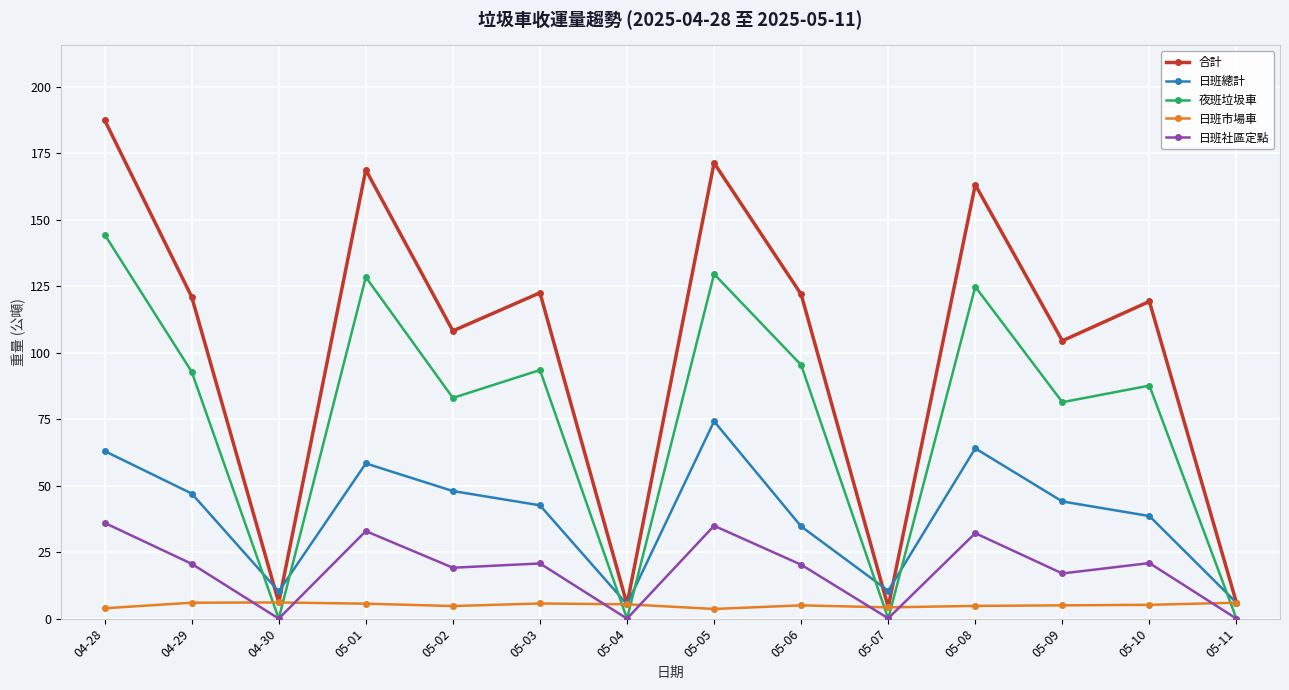

What is the value of the 日班社區定點 point at the 1st from the left?

36.0